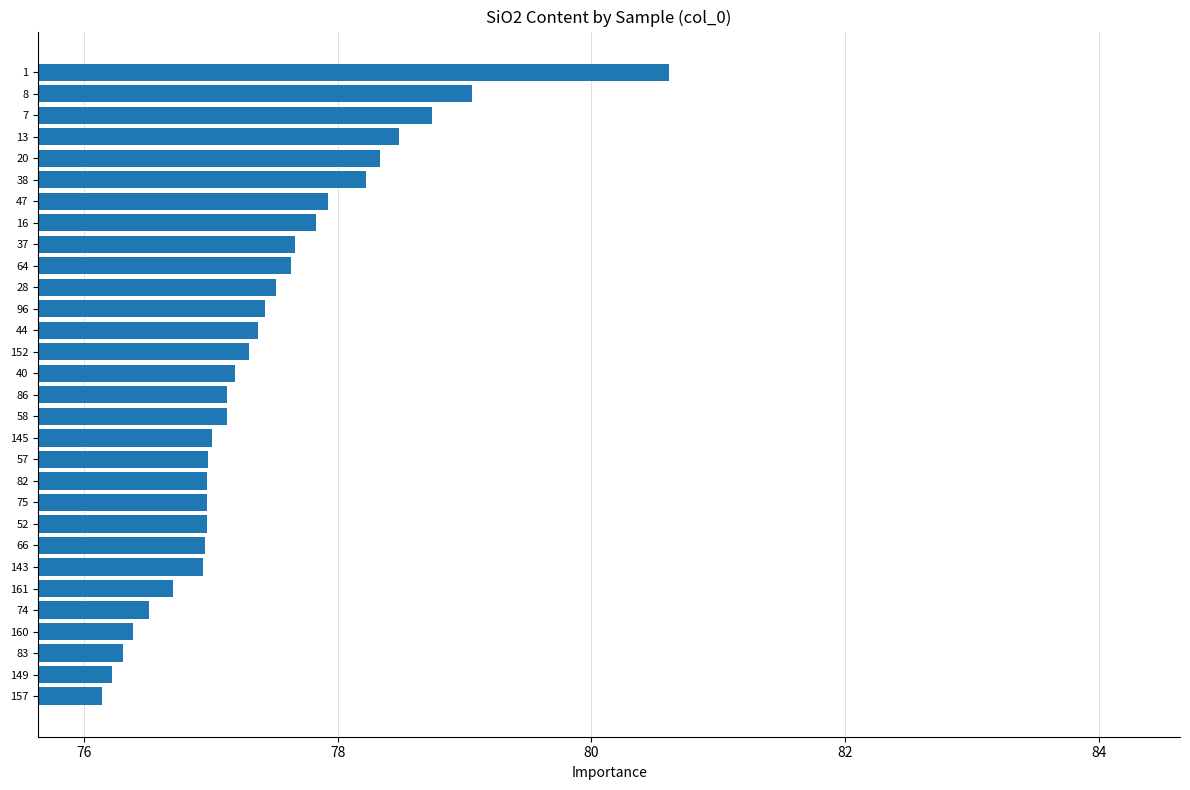

Which category has the lowest value across all series?

157